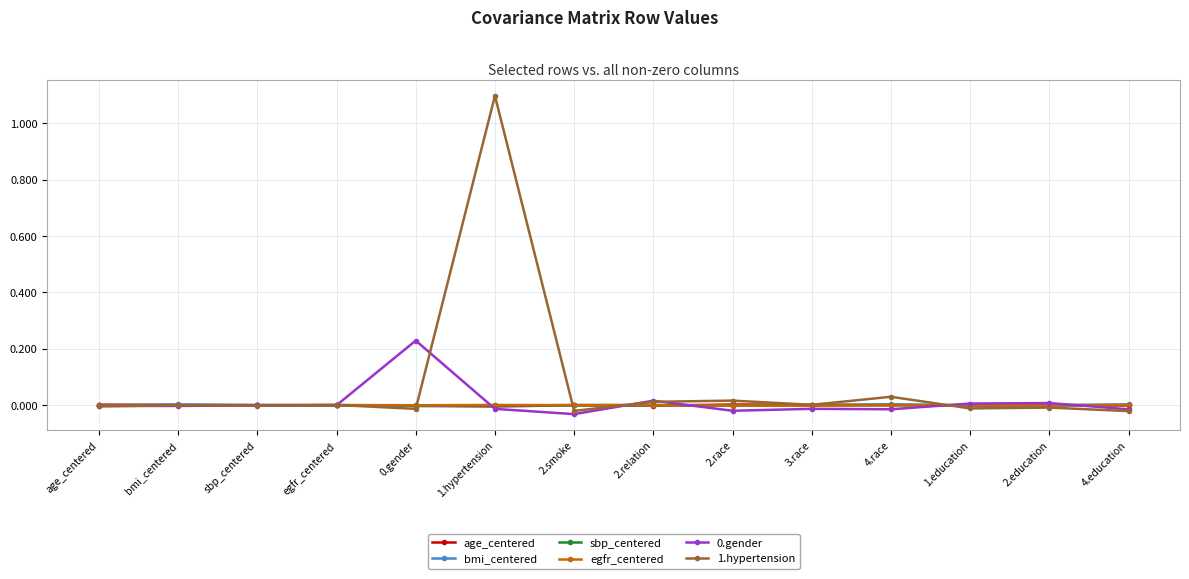

What are all the series names shown in the legend?

age_centered, bmi_centered, sbp_centered, egfr_centered, 0.gender, 1.hypertension